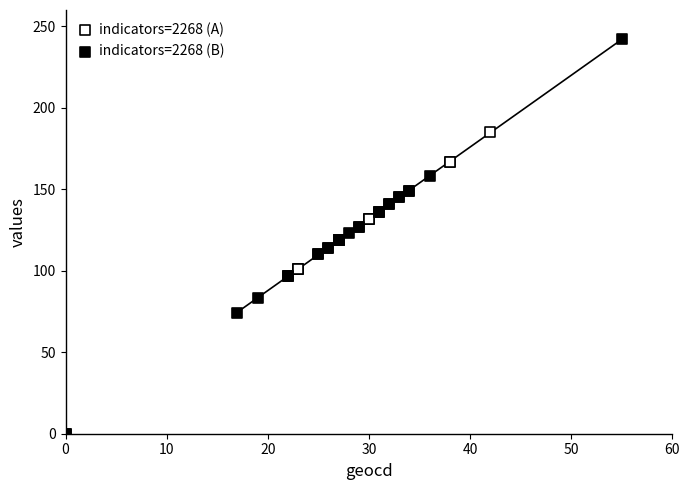

Which series reaches the maximum Y coordinate?

indicators=2268 (B)